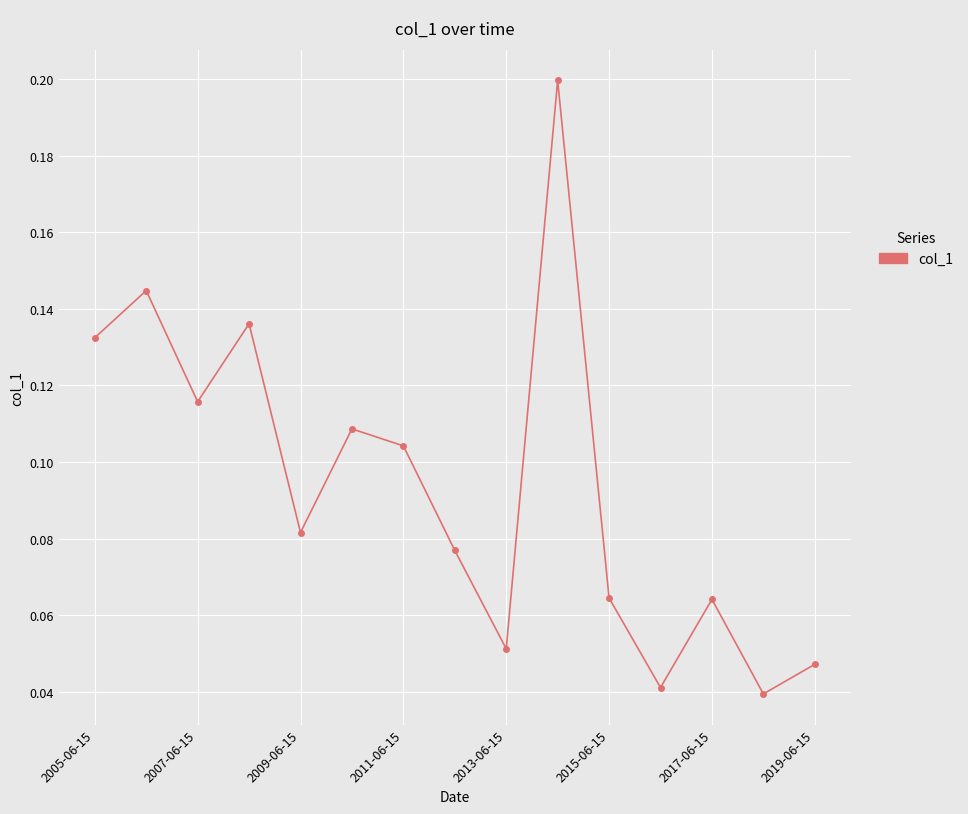

True or false: there are more than 2 points higher than both neighbors.

True